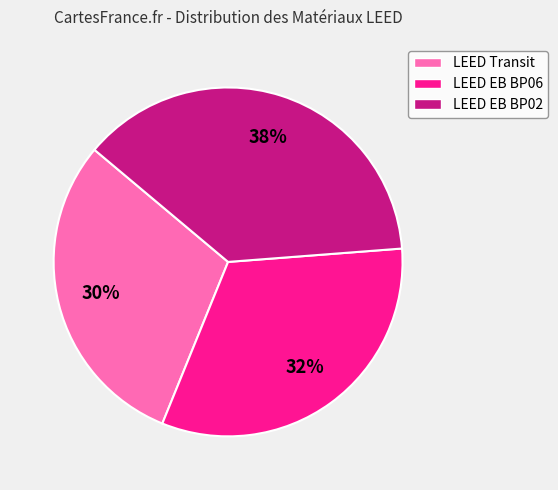

Does any single category account for the majority?

No